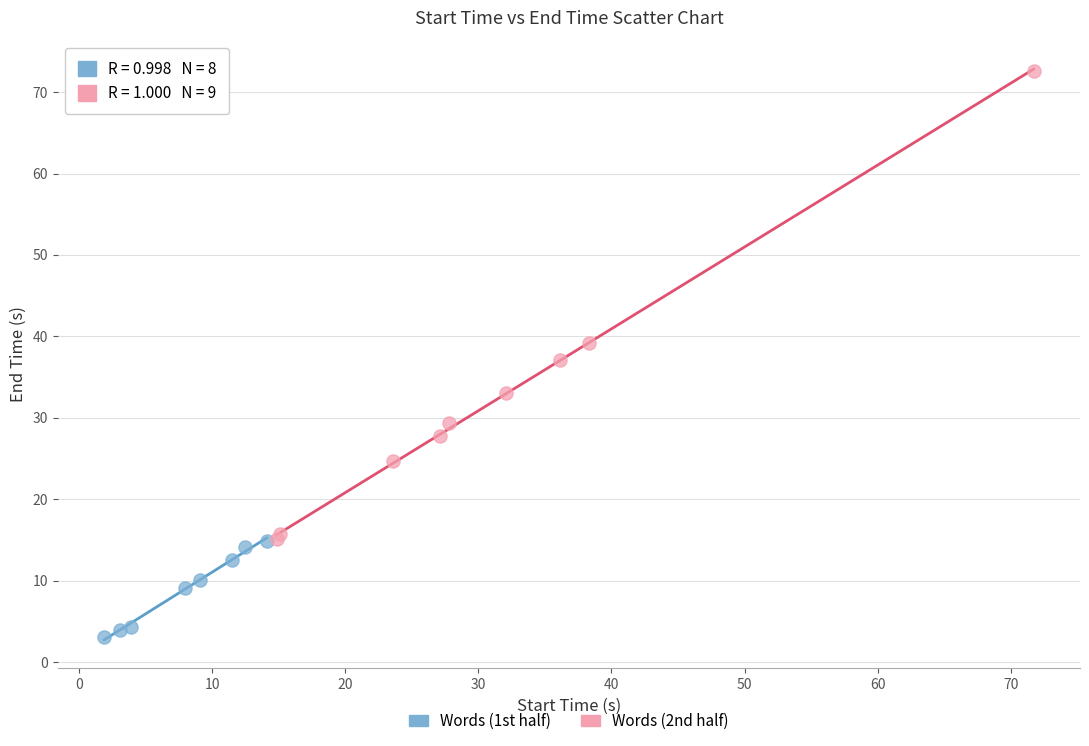

Which series has the largest Y range (max minus min)?

Words (2nd half)